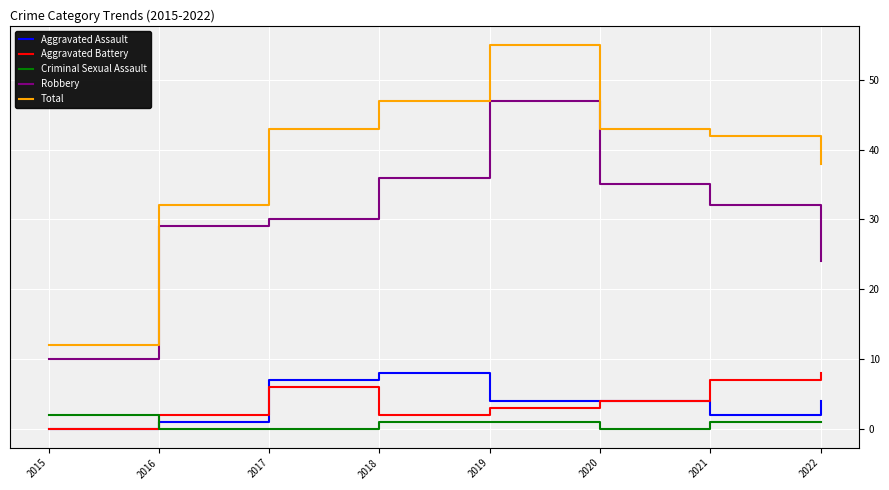

What is the difference between the Total values at 2017 and 2016?

11